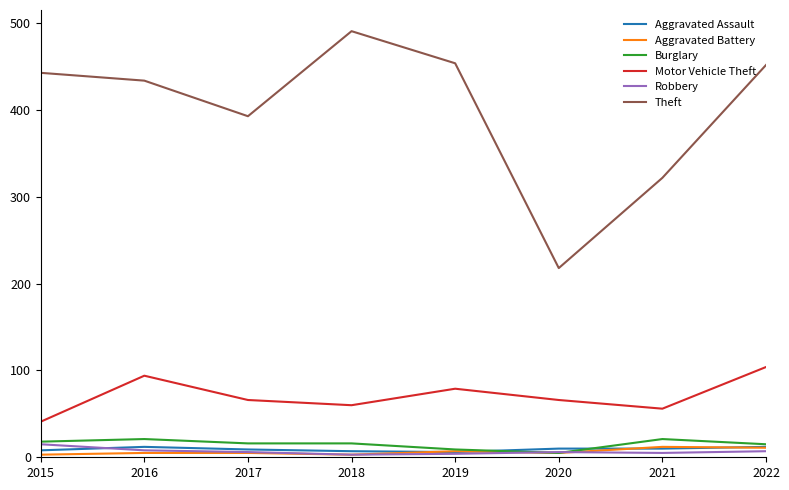

Is the value of Robbery at 2019 greater than the value of Theft at 2018?

No